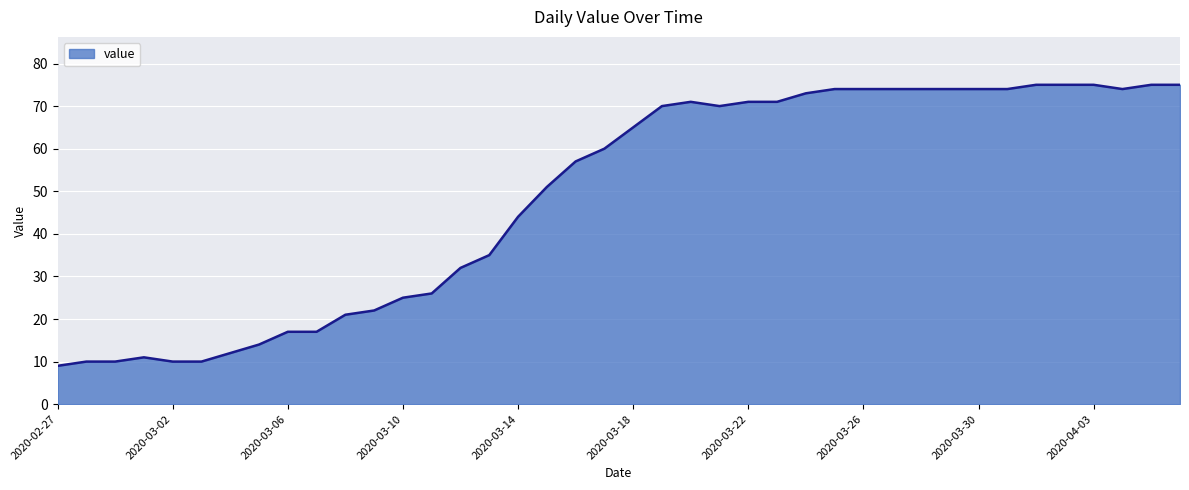

What is the smallest value displayed?

9